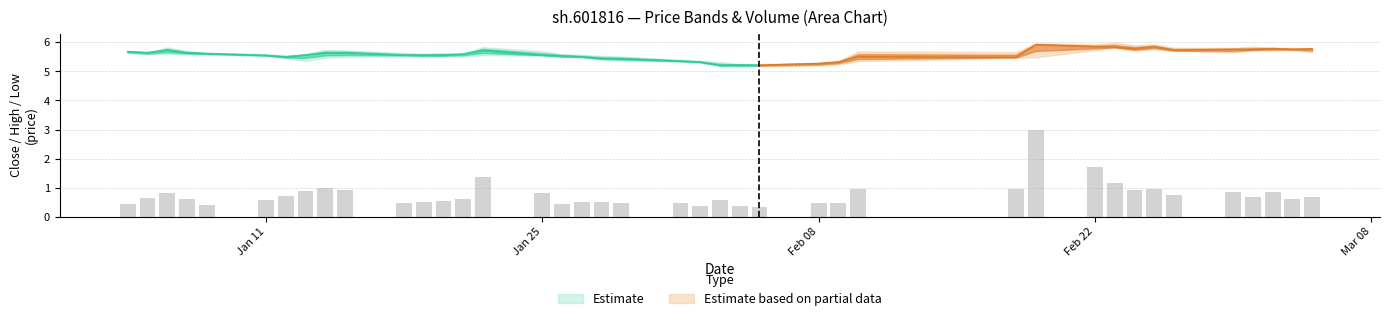

What is the smallest value displayed?

0.3